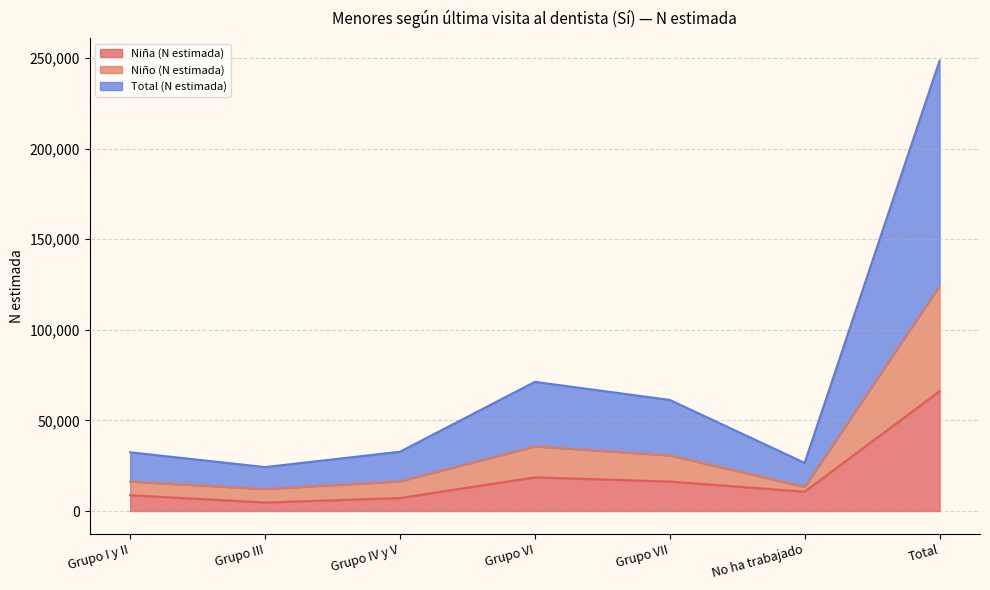

The Niña (N estimada) series shows 6566 at Grupo III. True or false?

False